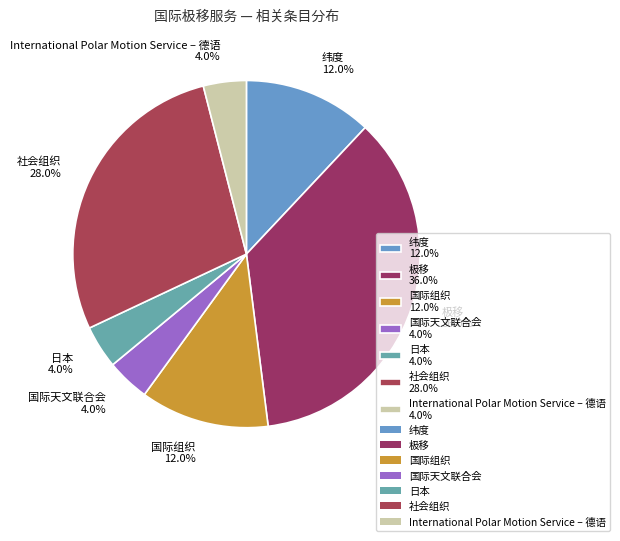

To the nearest percent, what is the average slice percentage?

14%